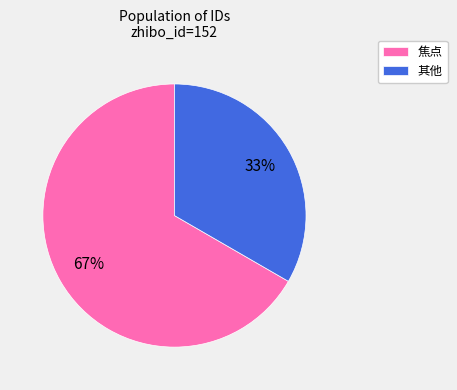

To the nearest percent, what percentage of the pie is 其他?

33%